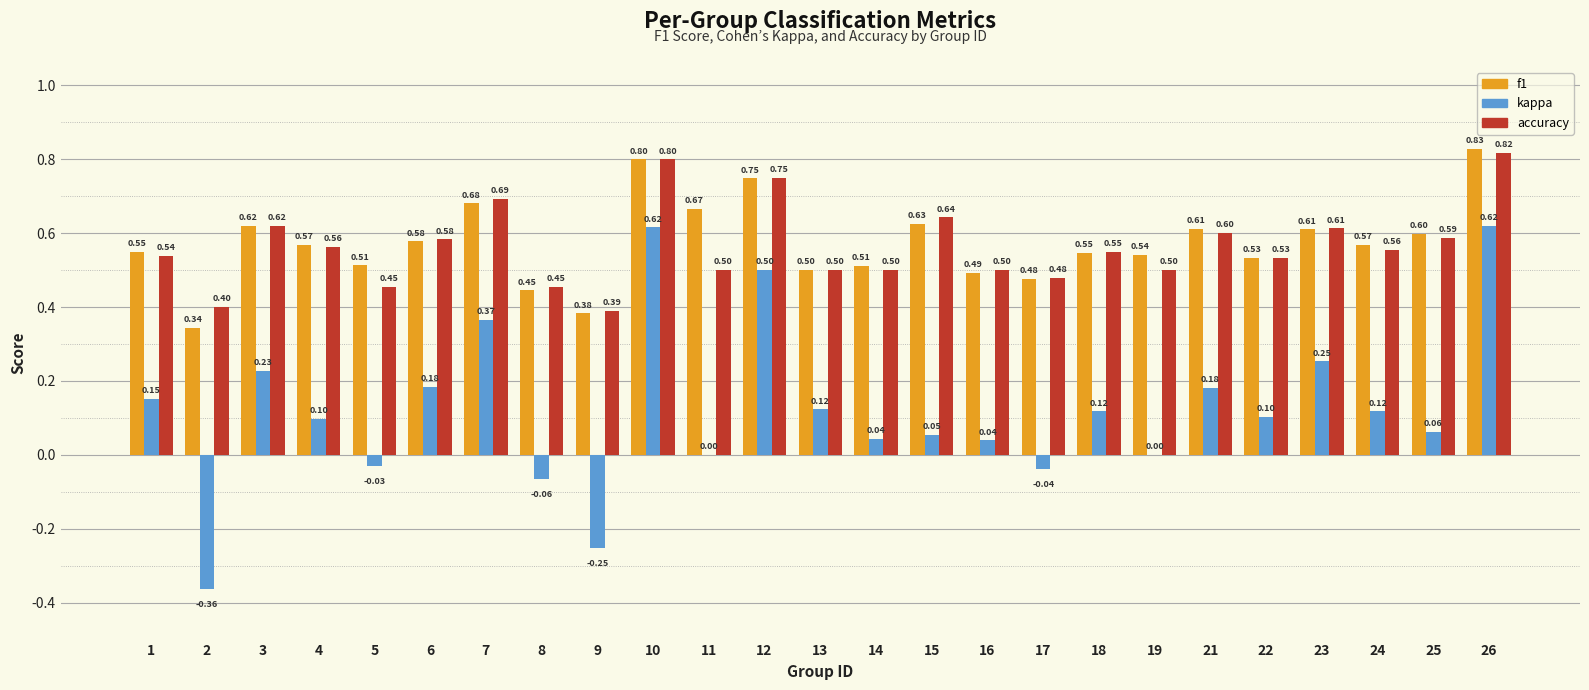

Count the f1 values in the range 0 to 1.

25